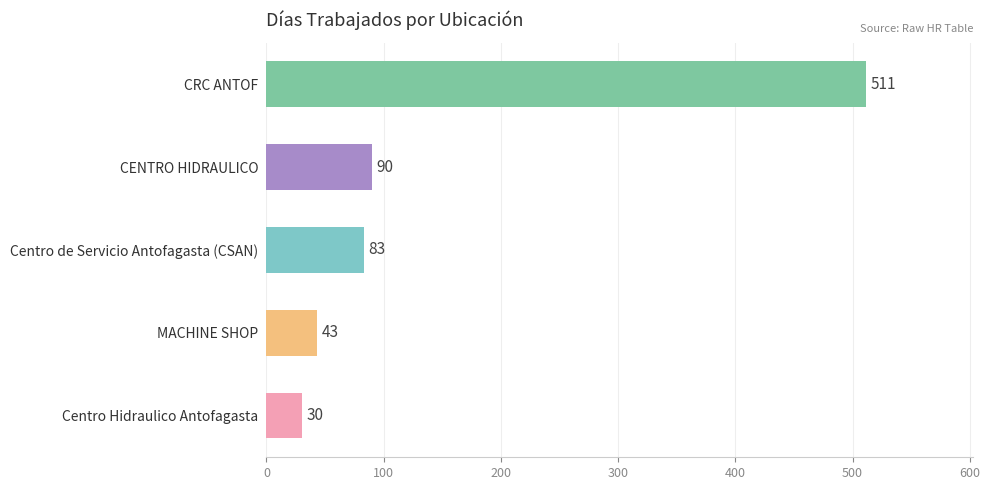

Between CRC ANTOF and Centro Hidraulico Antofagasta, which is larger?

CRC ANTOF